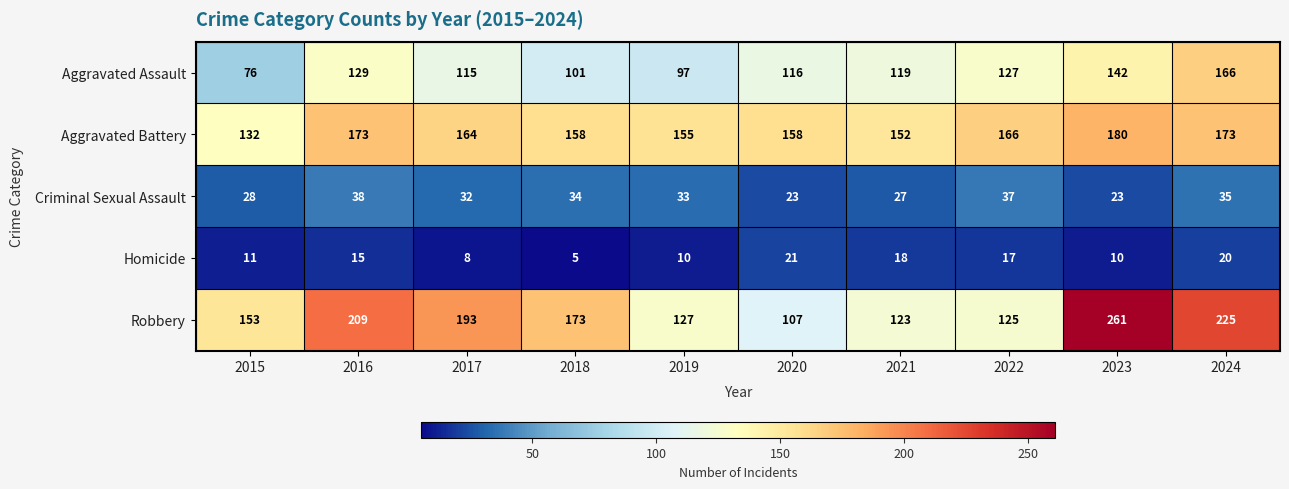

What is the total value across all series at 2020?

425